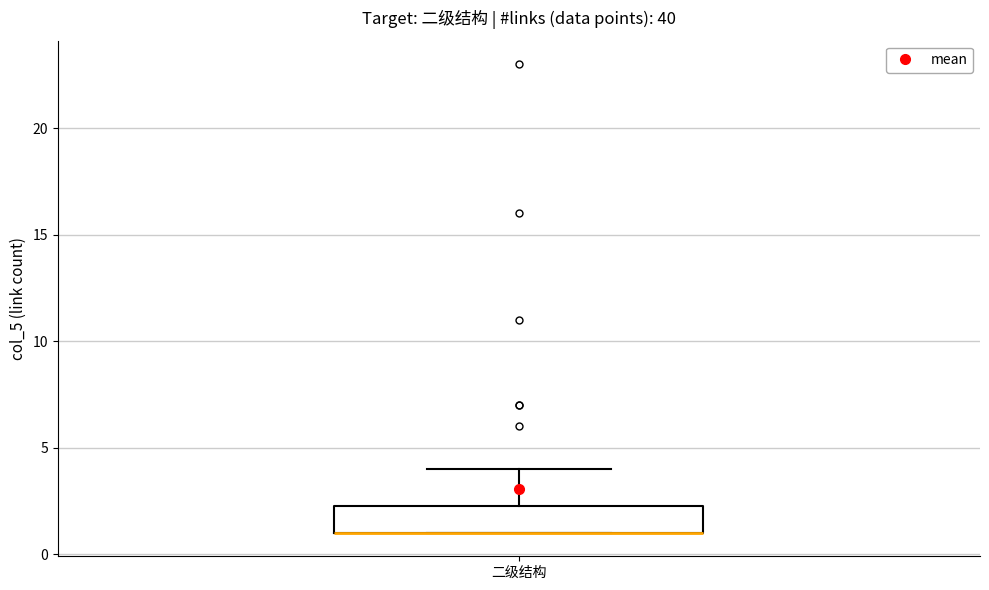

Read this box plot against the y-axis: the position of the median line, the range covered by the box, and the ends of both whiskers. The values are not printed on the chart, so give them approximately, as read against the axis.

median 1.0 (drawn on the box's lower edge), box 1.0 to 2.5, whiskers 1.0 to 4.0